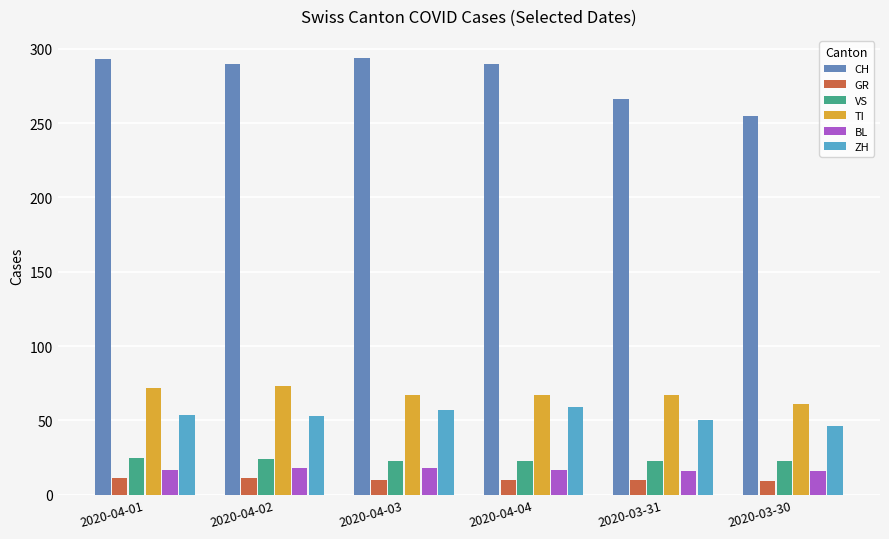

How many data points does each series have?

6